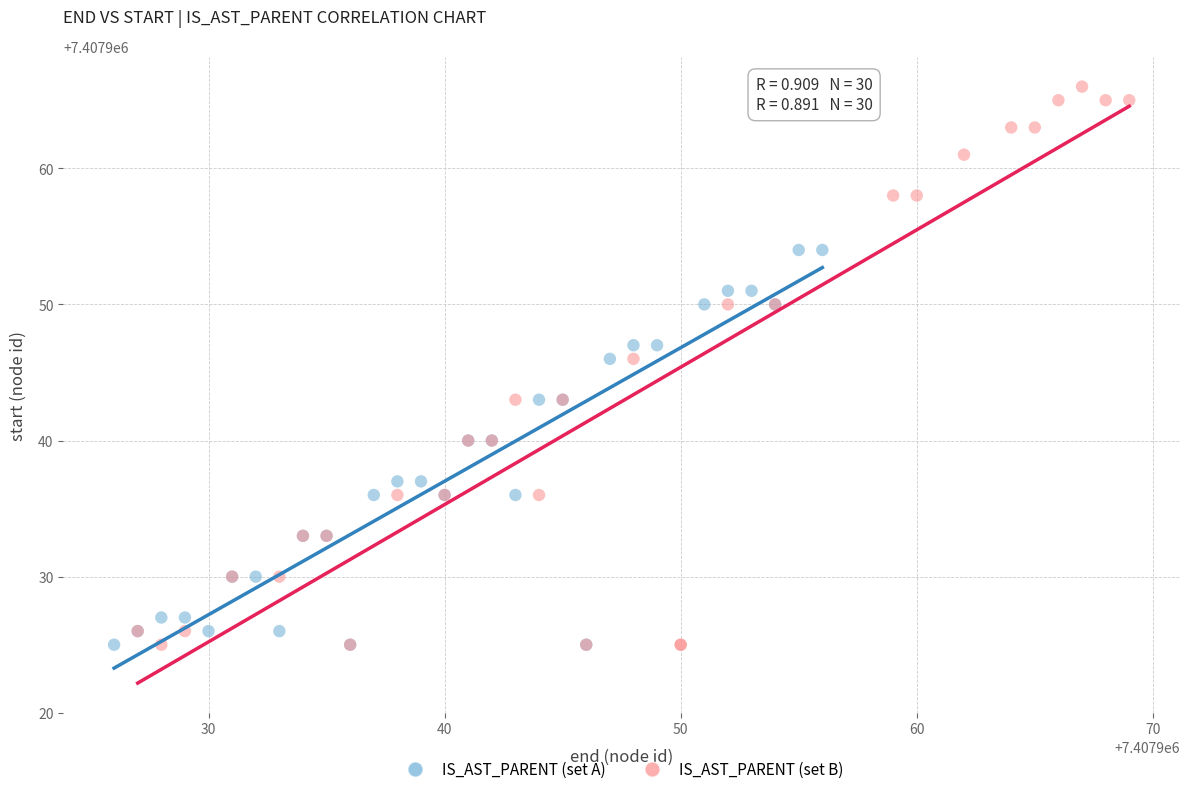

Which series has the widest spread of Y values?

IS_AST_PARENT (set B)